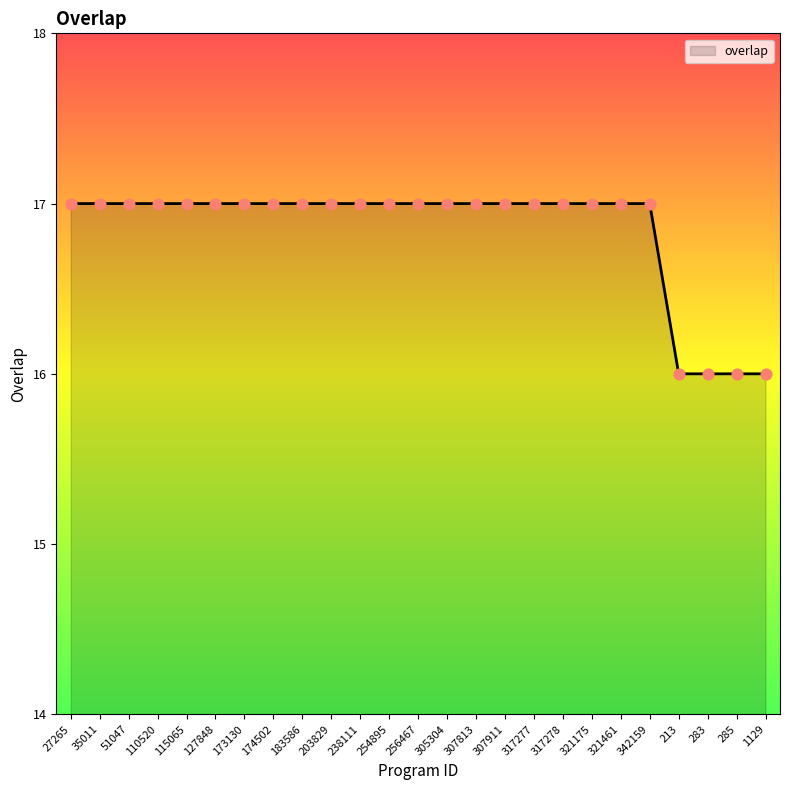

What is the change in value from 321461 to 213?

-1